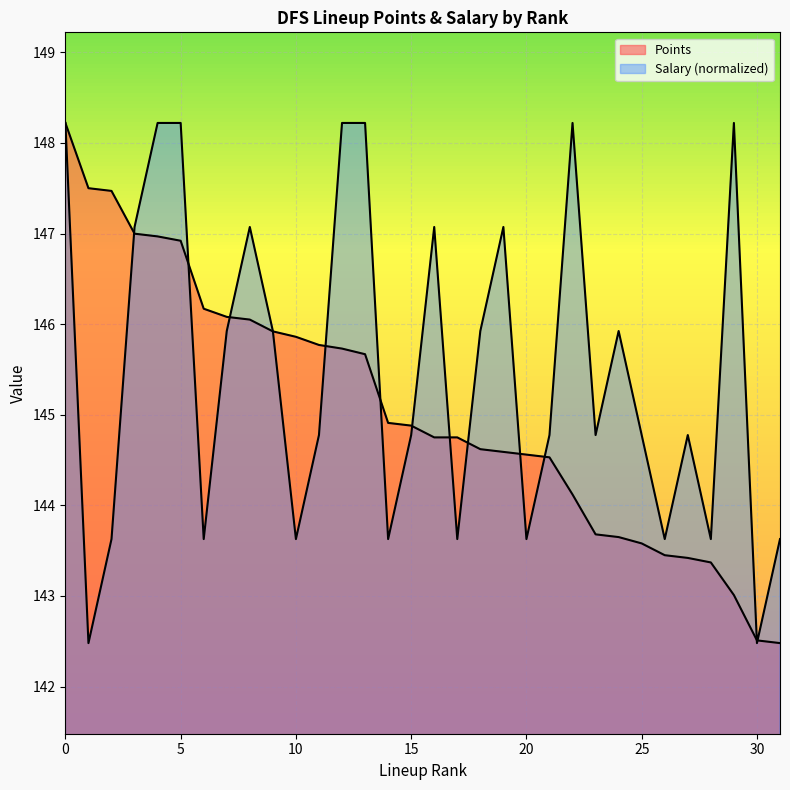

List the series in order of their peak value, lowest first.

Points, Salary